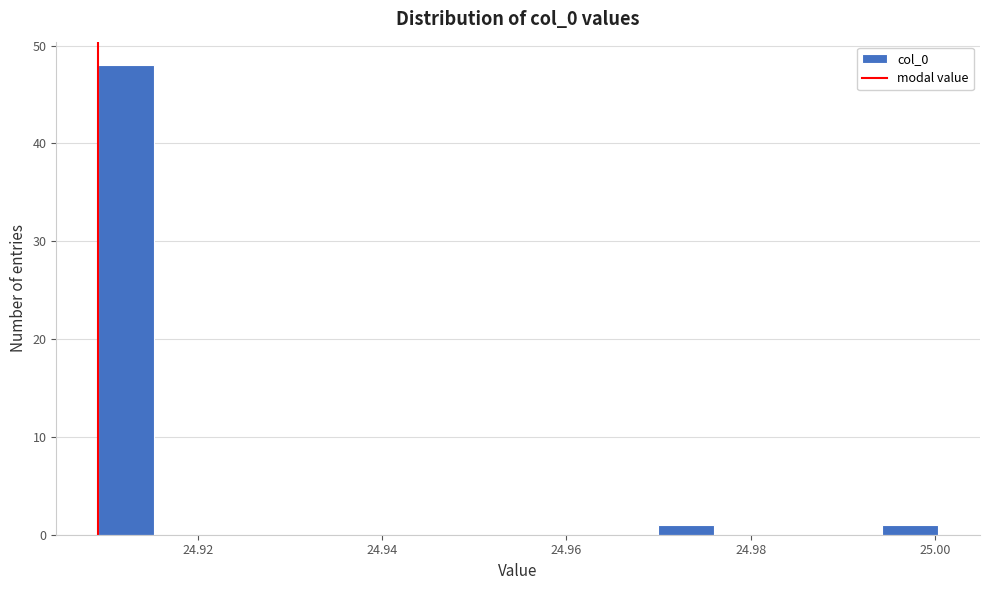

Read against the x-axis, roughly where is the centre of the tallest bar?

24.912